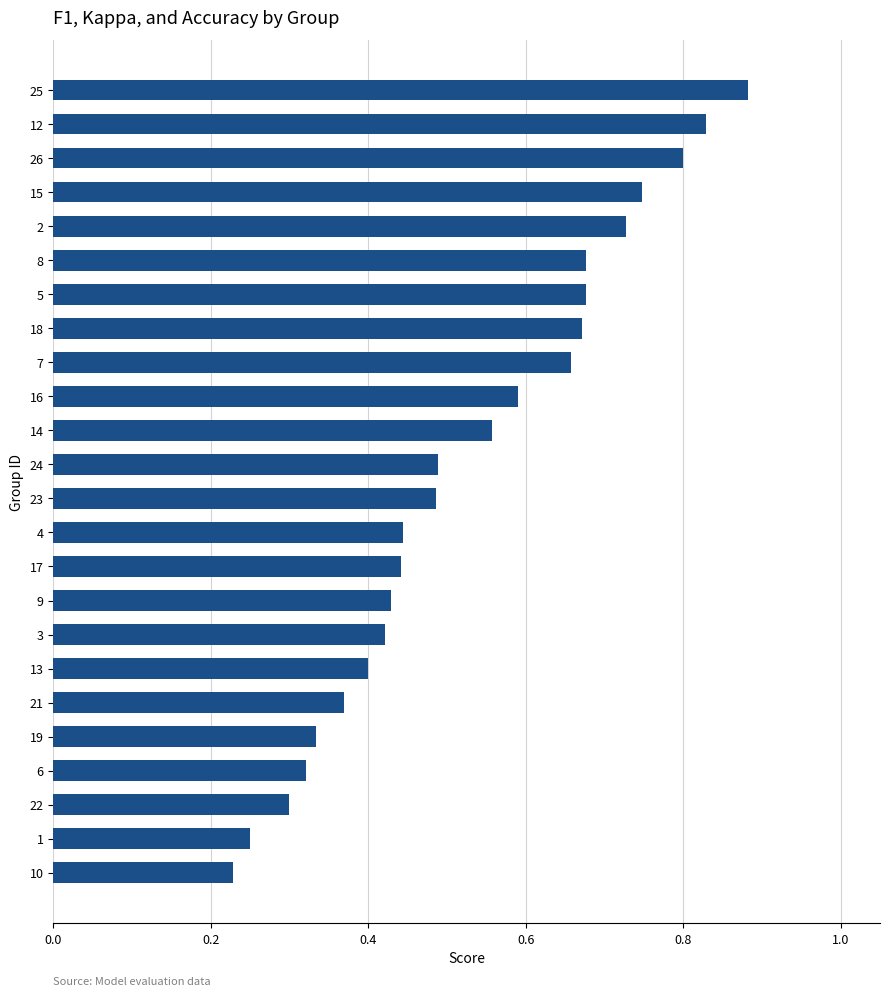

Which category has the highest value across all series?

25